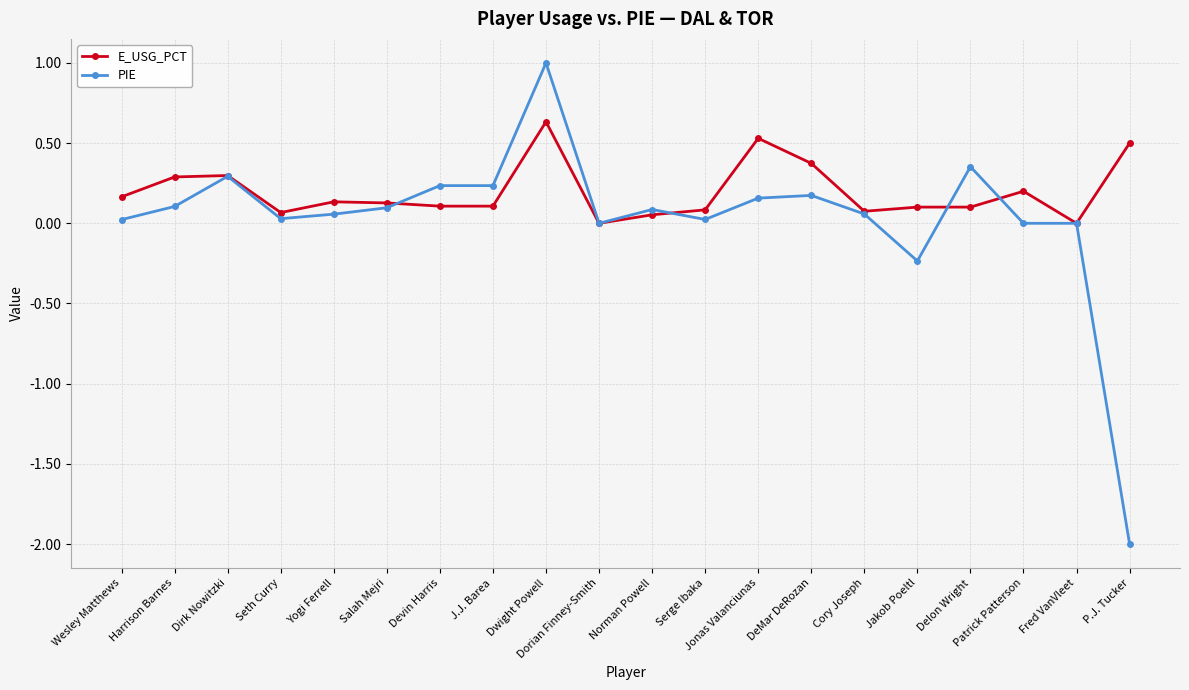

Which series has the largest total across all categories?

E_USG_PCT